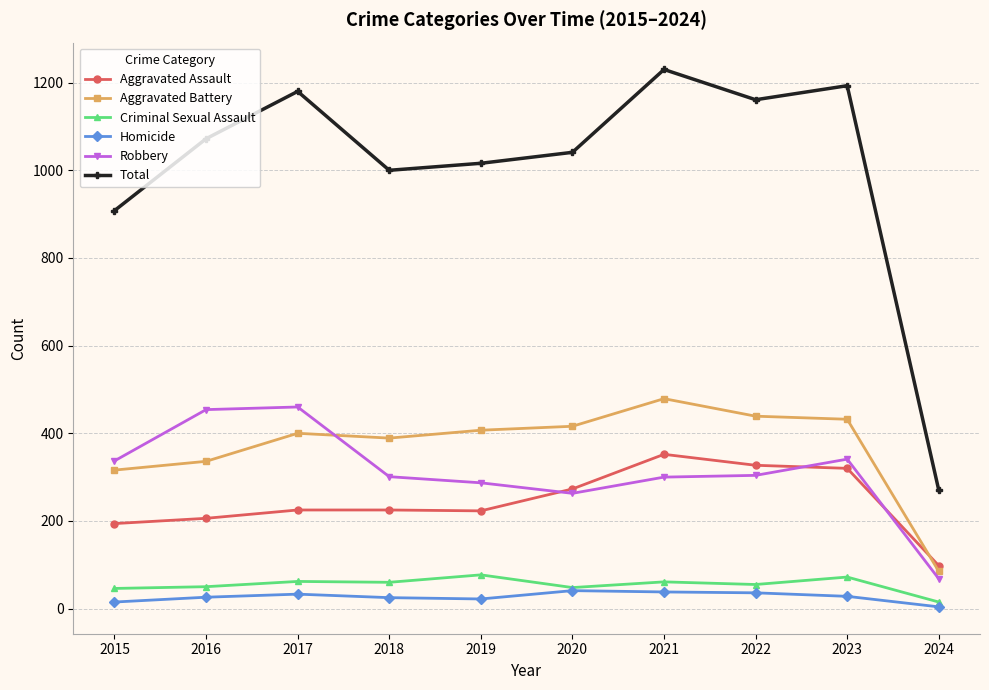

In Aggravated Battery, how many points are higher than both neighbors (excluding endpoints)?

2